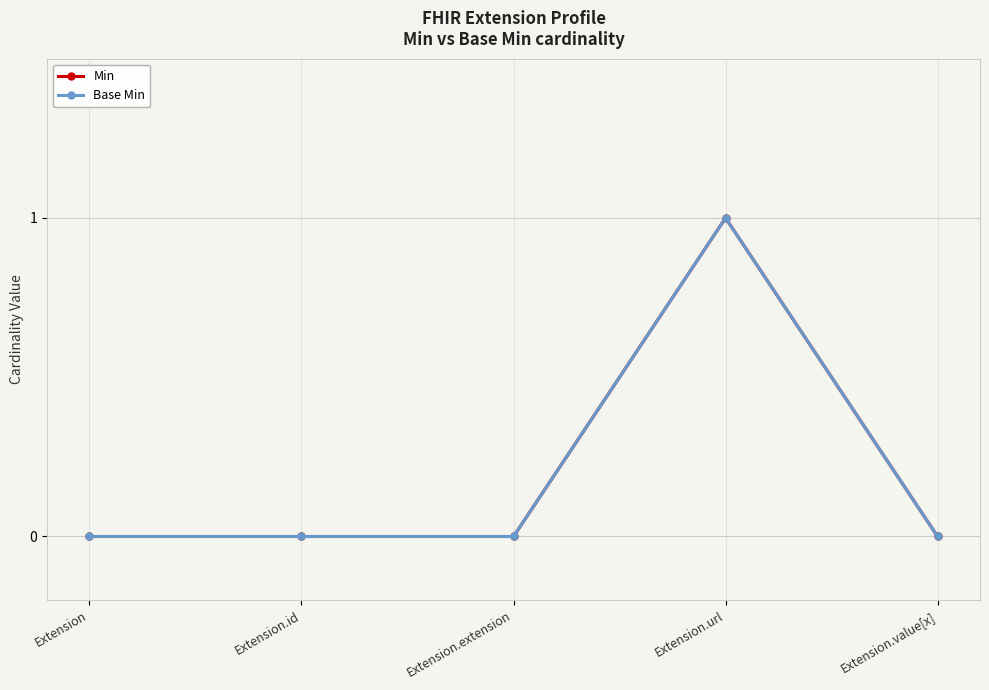

True or false: Base Min and Min cross at least once.

False